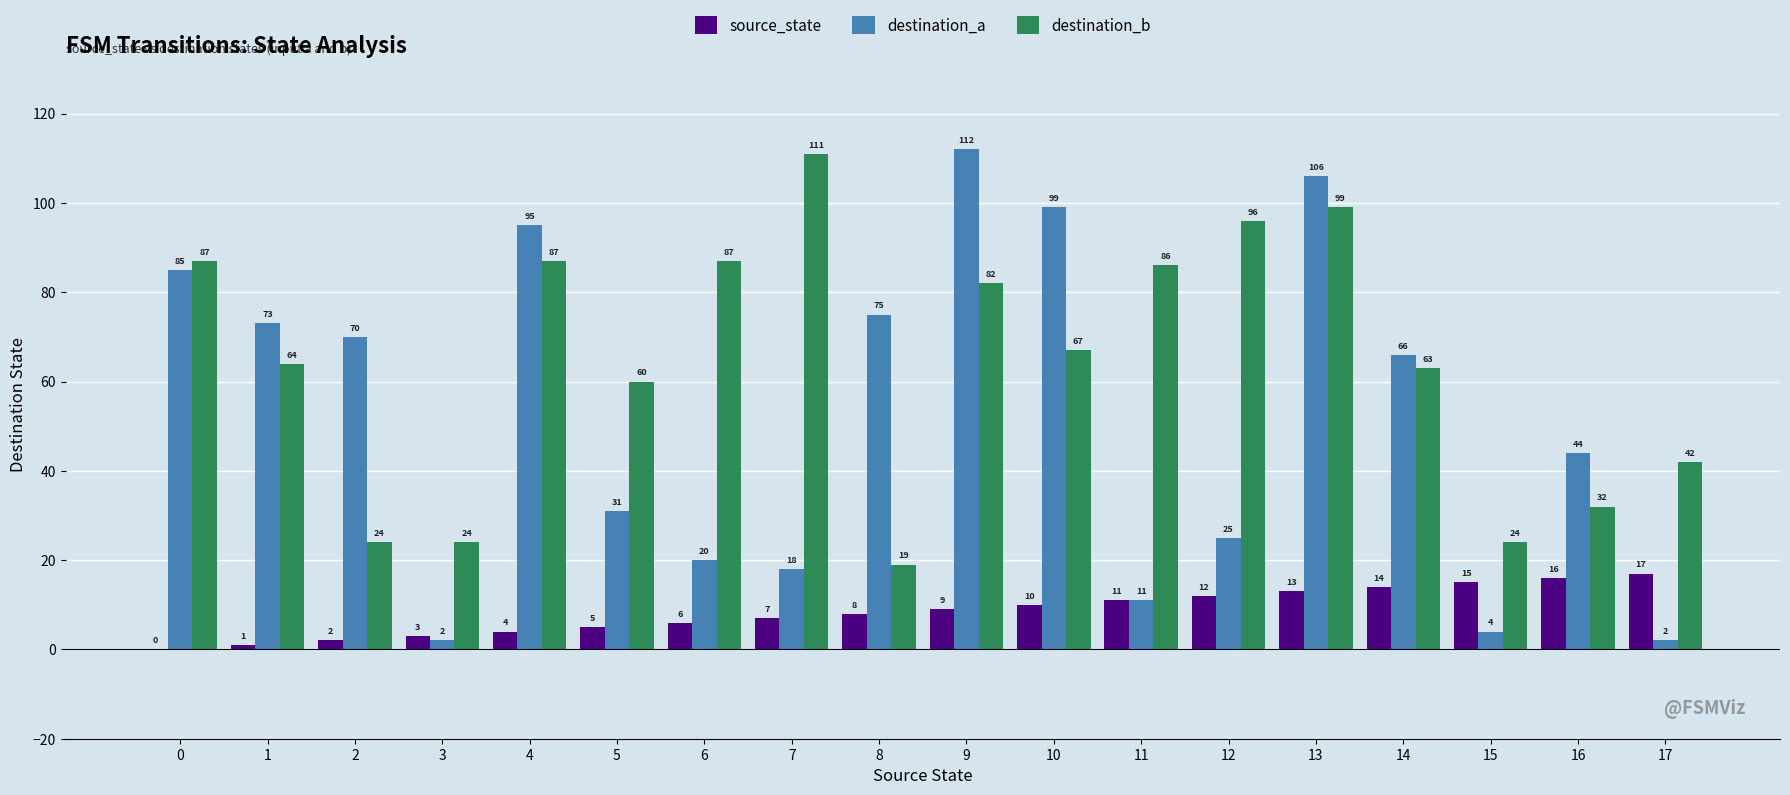

What value does the source_state series have at 9, to the nearest 10?

10